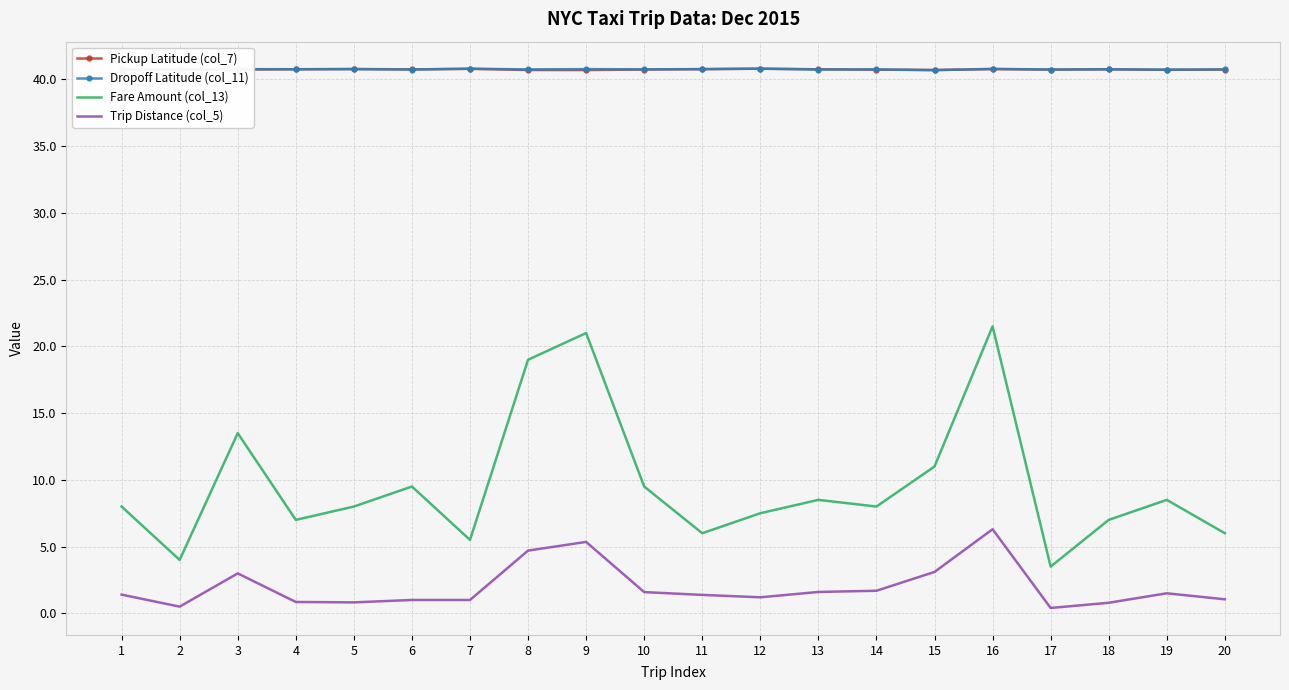

Which series has the largest range (max minus min)?

Fare Amount (col_13)